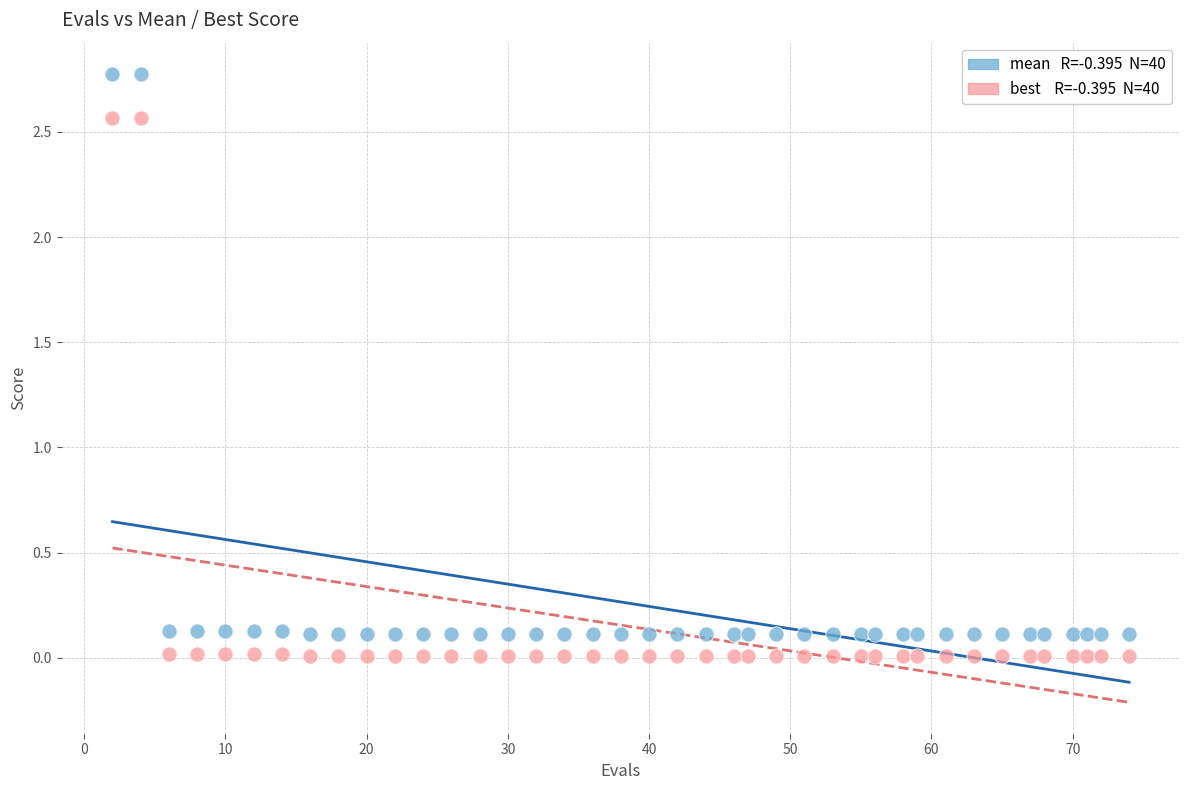

Across all data points, what is the range of Y values (max minus min)?

2.8